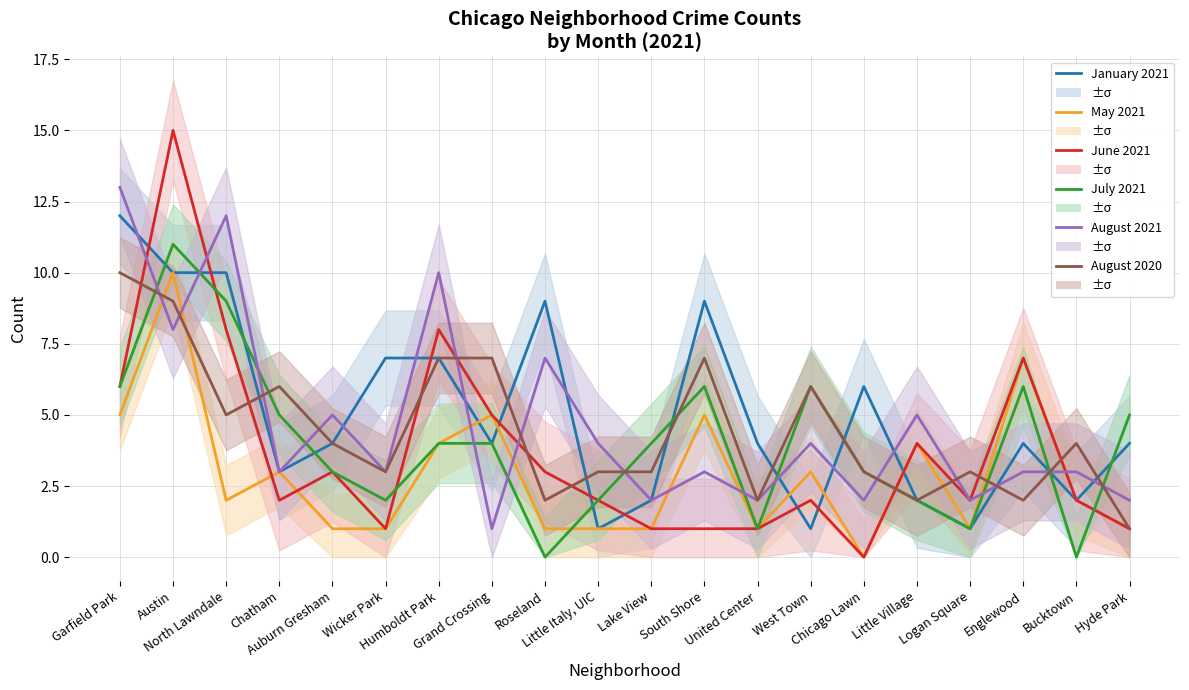

How many interior local peaks does the August 2021 series have?

7